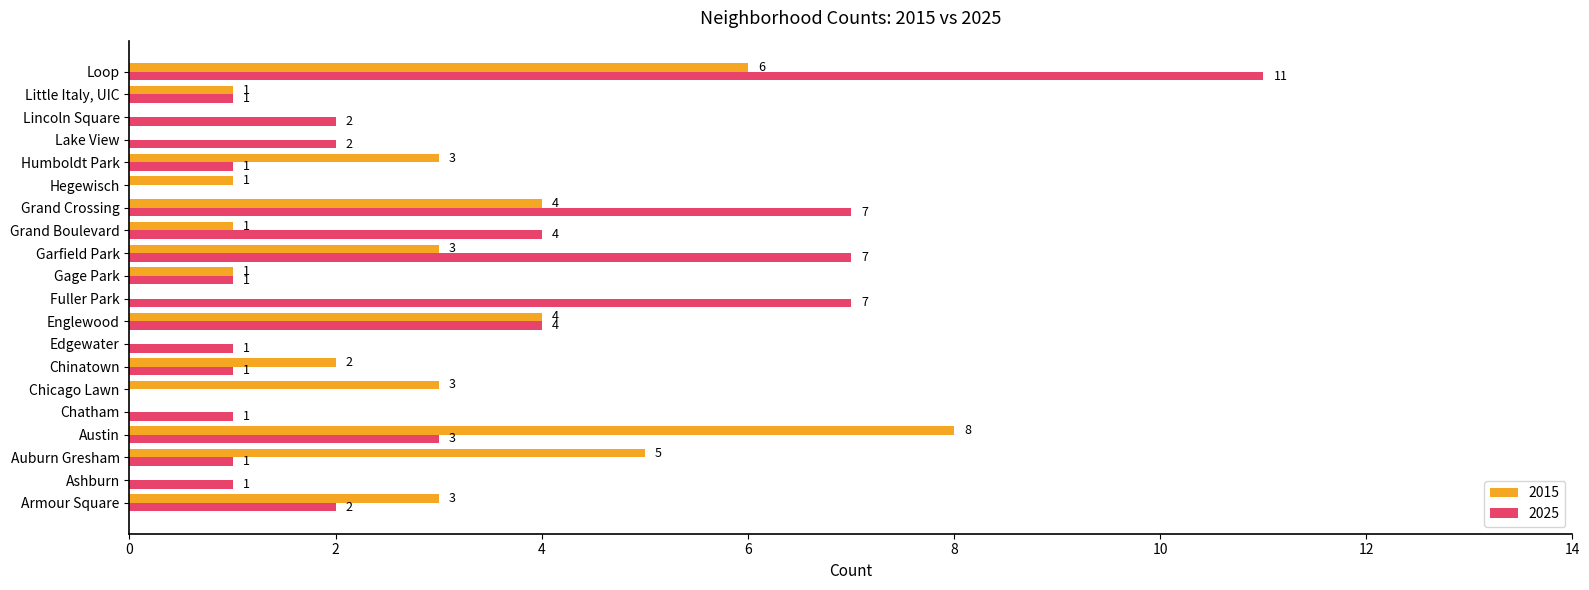

What is the sum of all 2015 values?

45